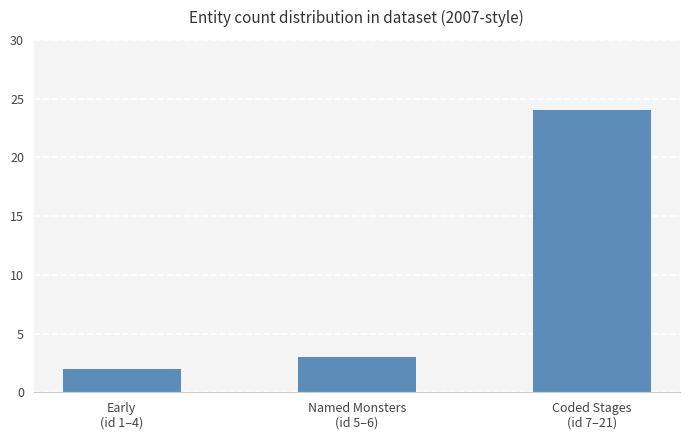

Does the chart contain stacked bars?

No